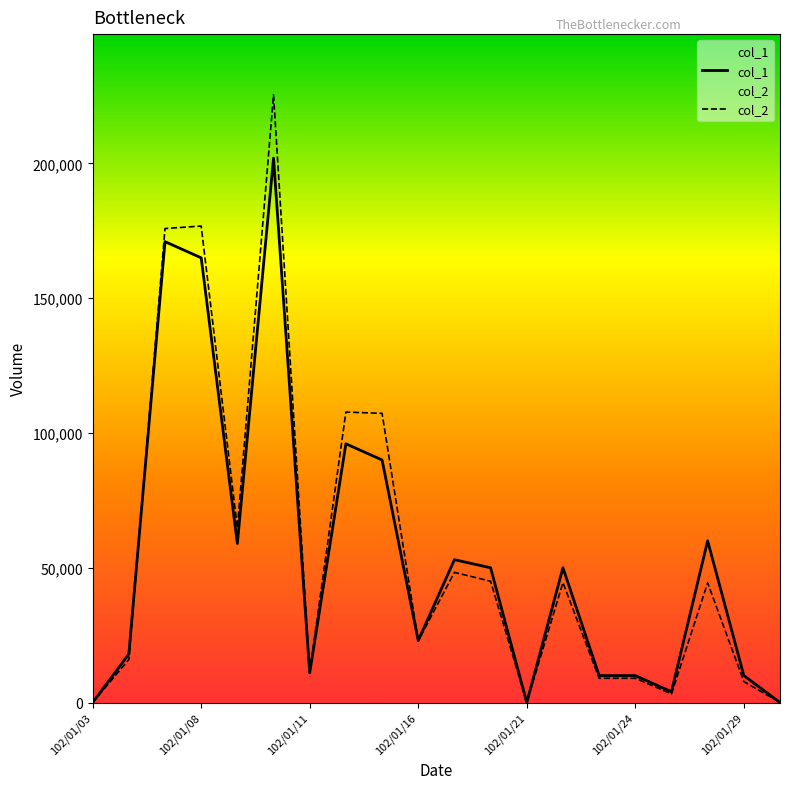

What is the difference between the maximum and second lowest values in the col_2 series?

225460